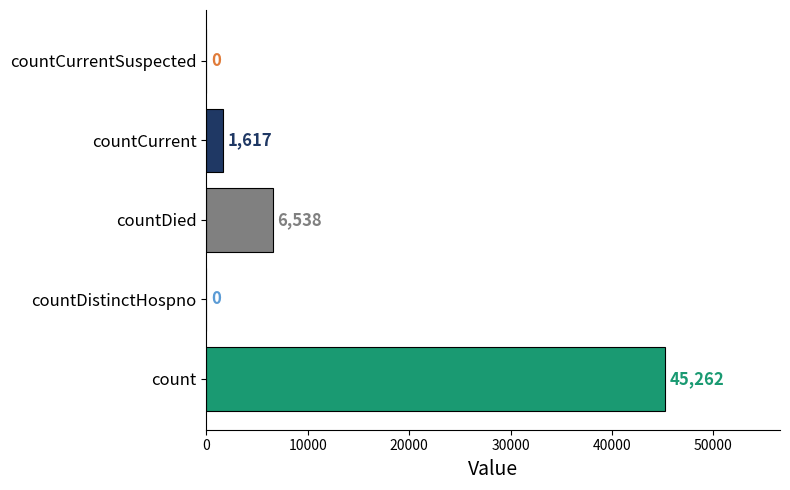

How many values are above zero?

3